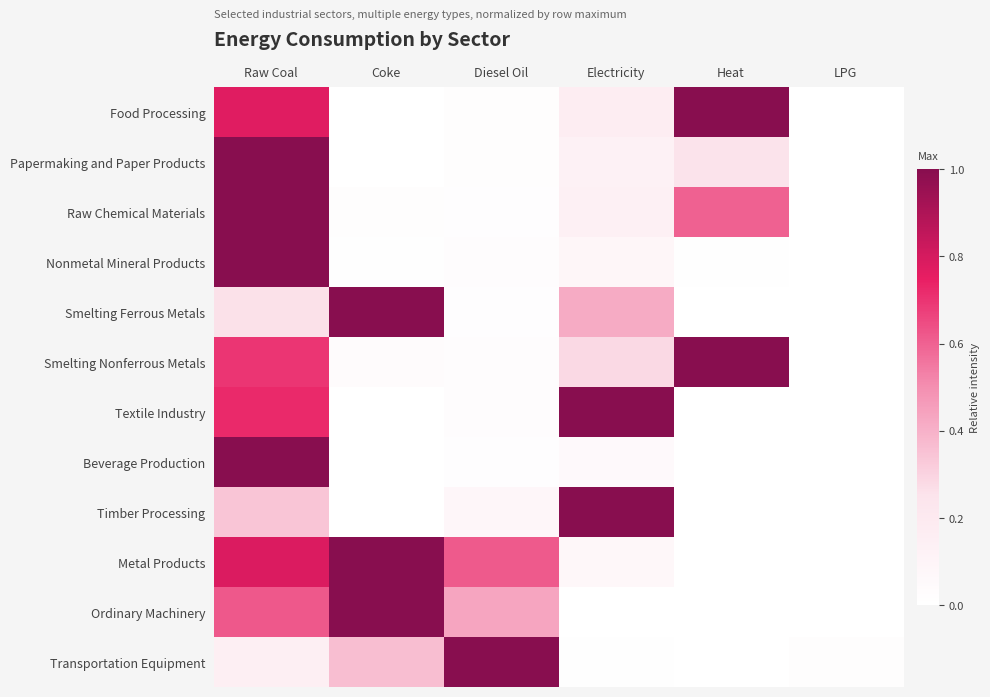

Between Raw Coal and Heat, which is larger?

Heat